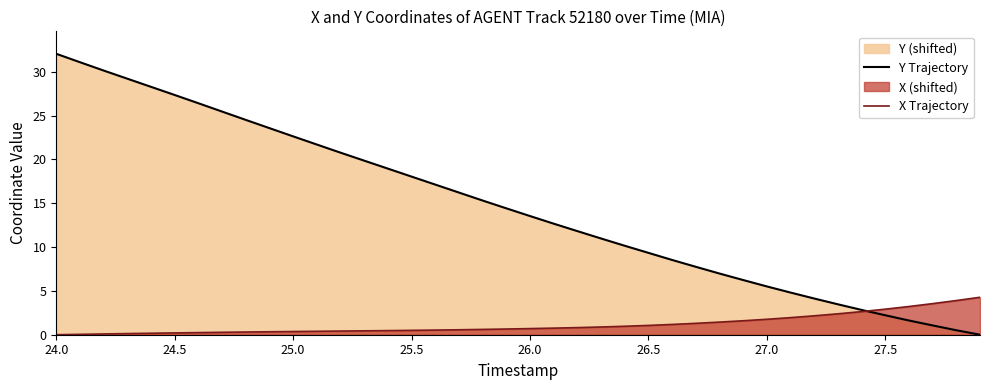

What is the difference between the second highest and second lowest values in the Y Trajectory series?

30.6